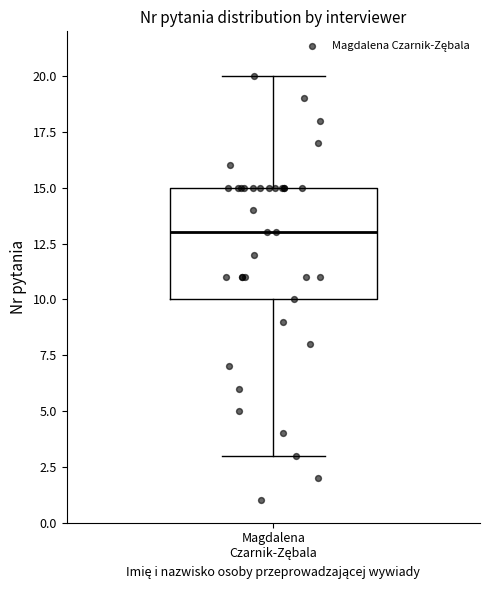

Where does the median line of the box for Magdalena Czarnik-Zębala sit on the y-axis? The values are not printed on the chart, so give them approximately, as read against the axis.

13